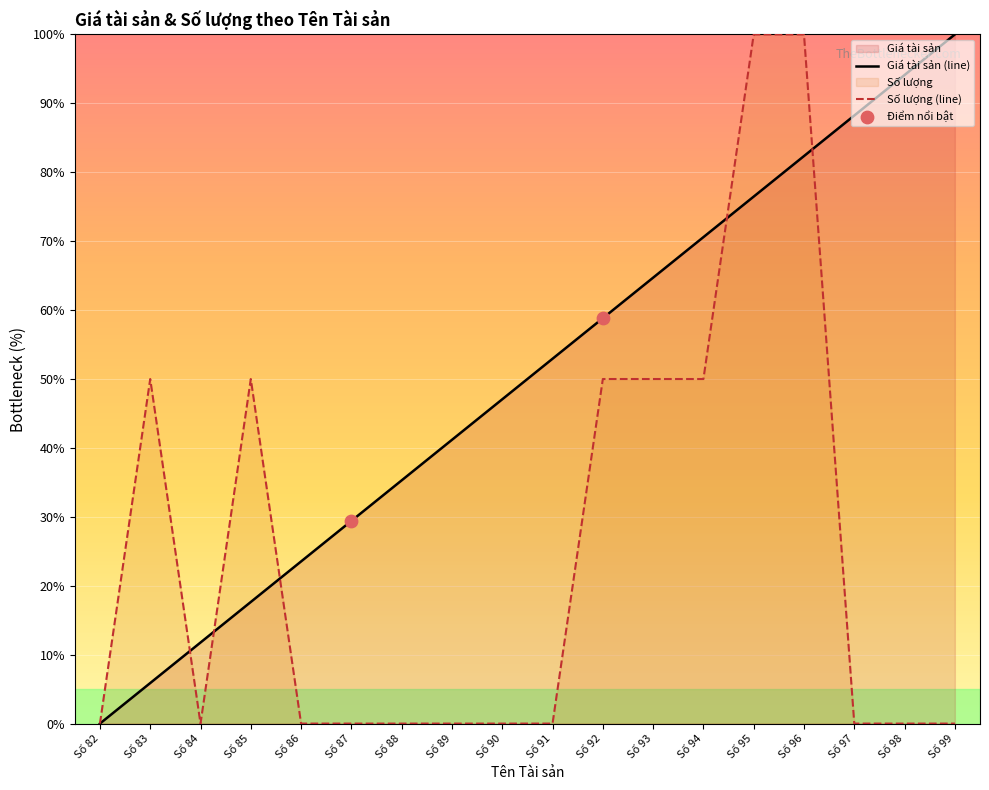

What are all the series names shown in the legend?

Giá tài sản, Số lượng